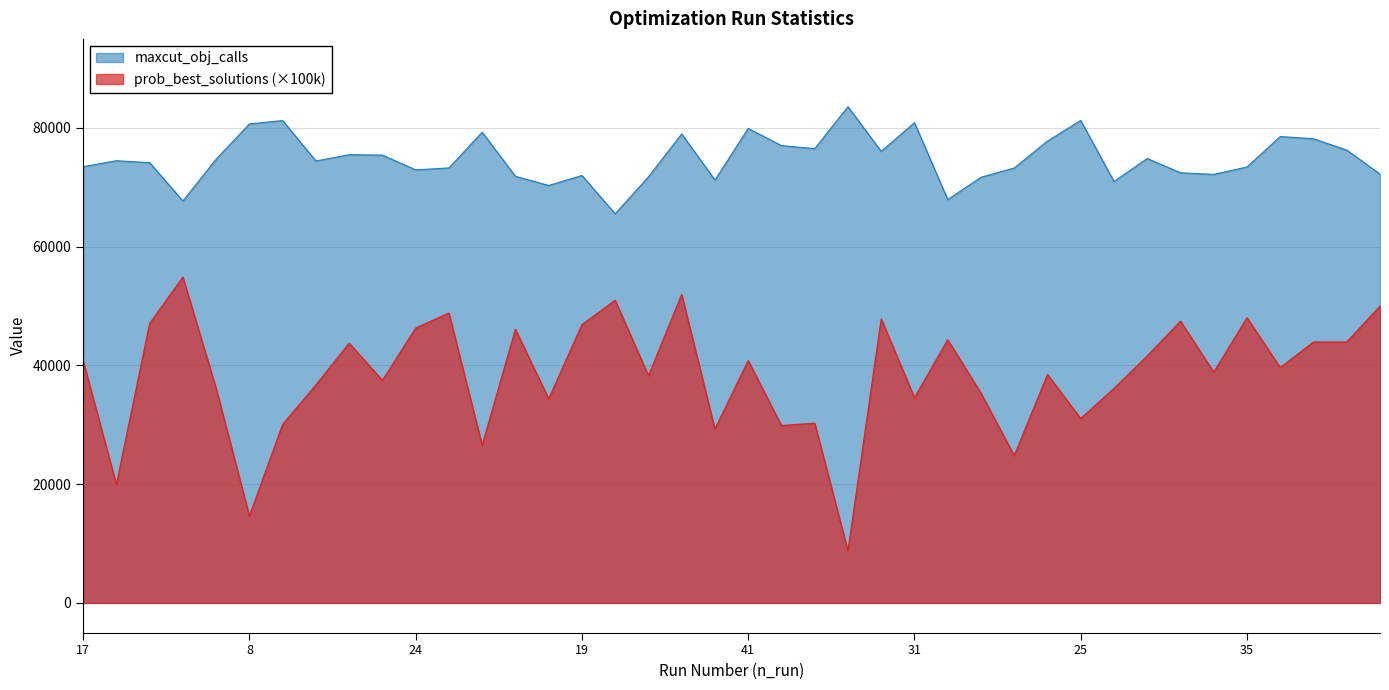

What is the label of the 9th point from the right?

9